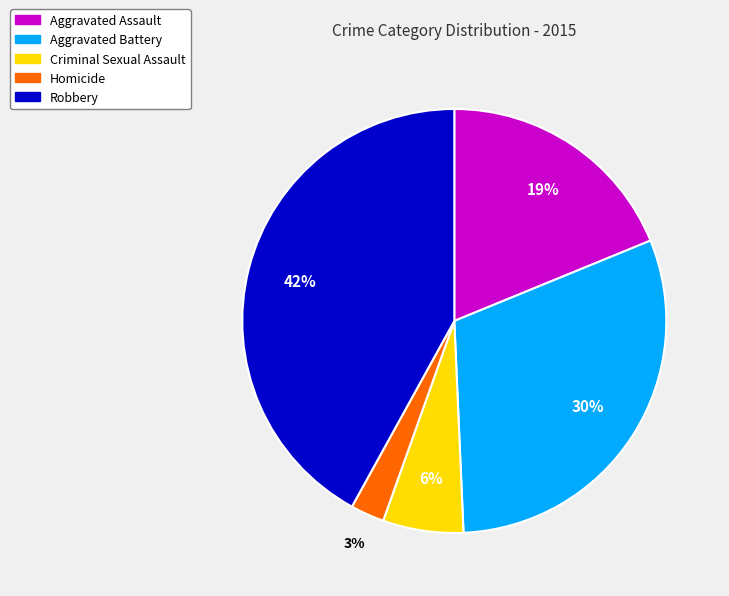

Is it true that Robbery is 32% of the pie?

False